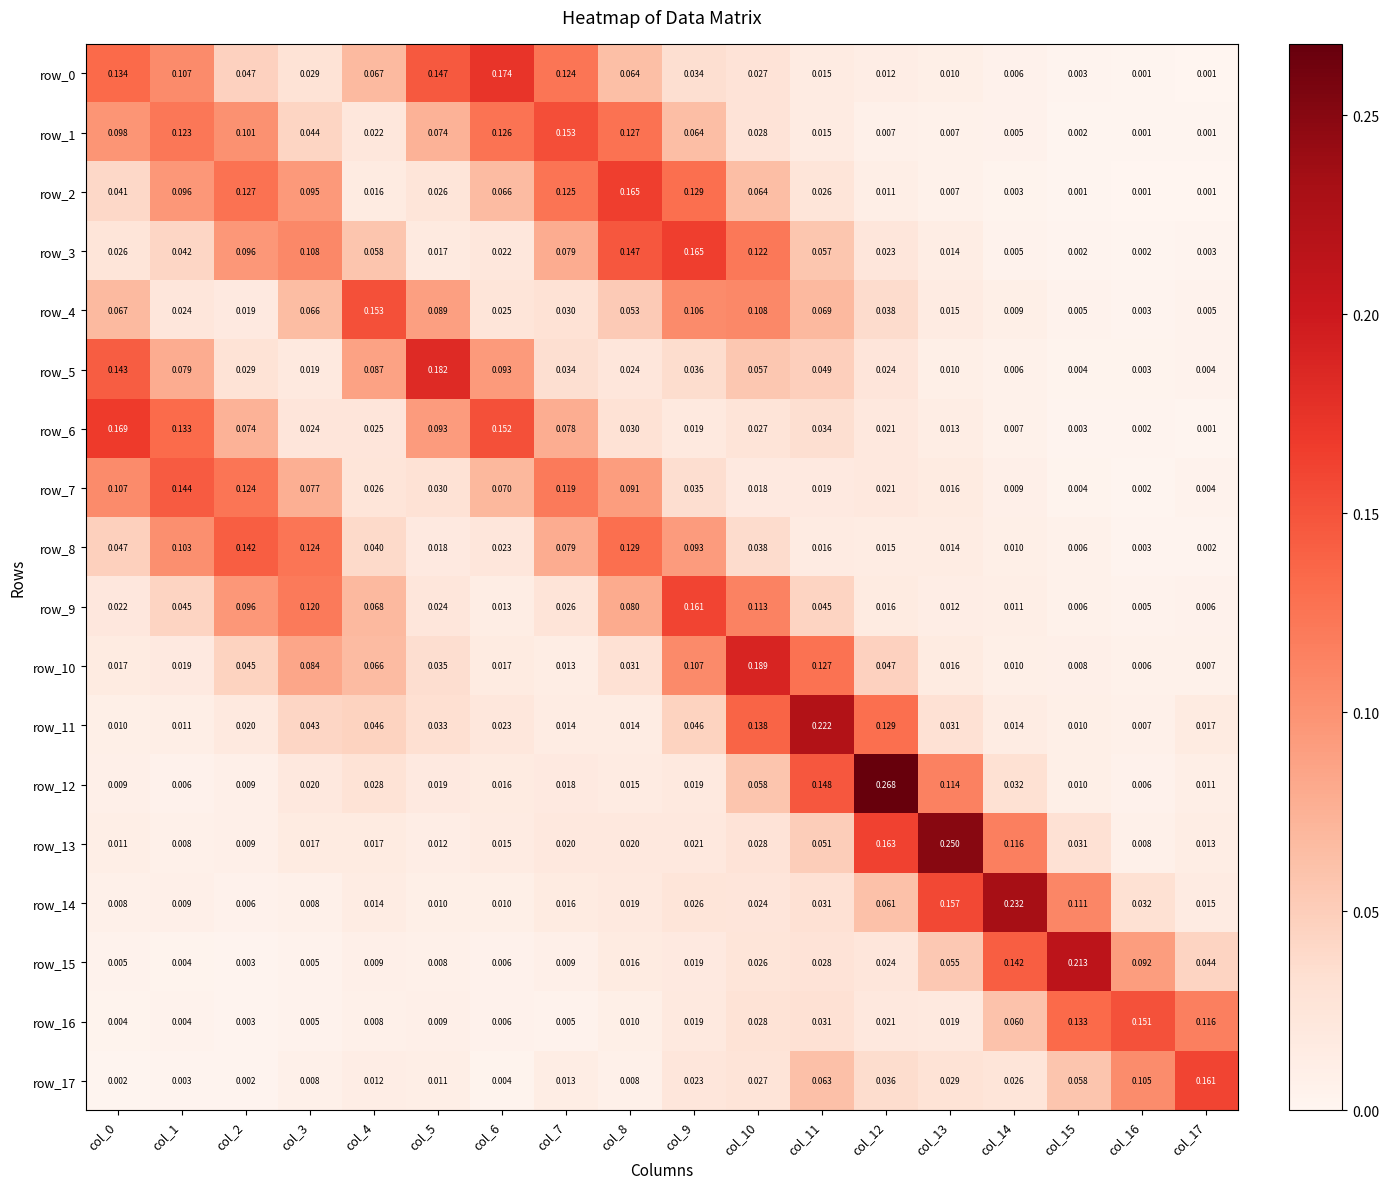

Reading left to right, extract all data points from this chart.

row_0: col_0=0.1	col_1=0.1	col_2=0.0	col_3=0.0	col_4=0.1	col_5=0.1	col_6=0.2	col_7=0.1	col_8=0.1	col_9=0.0	col_10=0.0	col_11=0.0	col_12=0.0	col_13=0.0	col_14=0.0	col_15=0.0	col_16=0.0	col_17=0.0
row_1: col_0=0.1	col_1=0.1	col_2=0.1	col_3=0.0	col_4=0.0	col_5=0.1	col_6=0.1	col_7=0.2	col_8=0.1	col_9=0.1	col_10=0.0	col_11=0.0	col_12=0.0	col_13=0.0	col_14=0.0	col_15=0.0	col_16=0.0	col_17=0.0
row_2: col_0=0.0	col_1=0.1	col_2=0.1	col_3=0.1	col_4=0.0	col_5=0.0	col_6=0.1	col_7=0.1	col_8=0.2	col_9=0.1	col_10=0.1	col_11=0.0	col_12=0.0	col_13=0.0	col_14=0.0	col_15=0.0	col_16=0.0	col_17=0.0
row_3: col_0=0.0	col_1=0.0	col_2=0.1	col_3=0.1	col_4=0.1	col_5=0.0	col_6=0.0	col_7=0.1	col_8=0.1	col_9=0.2	col_10=0.1	col_11=0.1	col_12=0.0	col_13=0.0	col_14=0.0	col_15=0.0	col_16=0.0	col_17=0.0
row_4: col_0=0.1	col_1=0.0	col_2=0.0	col_3=0.1	col_4=0.2	col_5=0.1	col_6=0.0	col_7=0.0	col_8=0.1	col_9=0.1	col_10=0.1	col_11=0.1	col_12=0.0	col_13=0.0	col_14=0.0	col_15=0.0	col_16=0.0	col_17=0.0
row_5: col_0=0.1	col_1=0.1	col_2=0.0	col_3=0.0	col_4=0.1	col_5=0.2	col_6=0.1	col_7=0.0	col_8=0.0	col_9=0.0	col_10=0.1	col_11=0.0	col_12=0.0	col_13=0.0	col_14=0.0	col_15=0.0	col_16=0.0	col_17=0.0
row_6: col_0=0.2	col_1=0.1	col_2=0.1	col_3=0.0	col_4=0.0	col_5=0.1	col_6=0.2	col_7=0.1	col_8=0.0	col_9=0.0	col_10=0.0	col_11=0.0	col_12=0.0	col_13=0.0	col_14=0.0	col_15=0.0	col_16=0.0	col_17=0.0
row_7: col_0=0.1	col_1=0.1	col_2=0.1	col_3=0.1	col_4=0.0	col_5=0.0	col_6=0.1	col_7=0.1	col_8=0.1	col_9=0.0	col_10=0.0	col_11=0.0	col_12=0.0	col_13=0.0	col_14=0.0	col_15=0.0	col_16=0.0	col_17=0.0
row_8: col_0=0.0	col_1=0.1	col_2=0.1	col_3=0.1	col_4=0.0	col_5=0.0	col_6=0.0	col_7=0.1	col_8=0.1	col_9=0.1	col_10=0.0	col_11=0.0	col_12=0.0	col_13=0.0	col_14=0.0	col_15=0.0	col_16=0.0	col_17=0.0
row_9: col_0=0.0	col_1=0.0	col_2=0.1	col_3=0.1	col_4=0.1	col_5=0.0	col_6=0.0	col_7=0.0	col_8=0.1	col_9=0.2	col_10=0.1	col_11=0.0	col_12=0.0	col_13=0.0	col_14=0.0	col_15=0.0	col_16=0.0	col_17=0.0
row_10: col_0=0.0	col_1=0.0	col_2=0.0	col_3=0.1	col_4=0.1	col_5=0.0	col_6=0.0	col_7=0.0	col_8=0.0	col_9=0.1	col_10=0.2	col_11=0.1	col_12=0.0	col_13=0.0	col_14=0.0	col_15=0.0	col_16=0.0	col_17=0.0
row_11: col_0=0.0	col_1=0.0	col_2=0.0	col_3=0.0	col_4=0.0	col_5=0.0	col_6=0.0	col_7=0.0	col_8=0.0	col_9=0.0	col_10=0.1	col_11=0.2	col_12=0.1	col_13=0.0	col_14=0.0	col_15=0.0	col_16=0.0	col_17=0.0
row_12: col_0=0.0	col_1=0.0	col_2=0.0	col_3=0.0	col_4=0.0	col_5=0.0	col_6=0.0	col_7=0.0	col_8=0.0	col_9=0.0	col_10=0.1	col_11=0.1	col_12=0.3	col_13=0.1	col_14=0.0	col_15=0.0	col_16=0.0	col_17=0.0
row_13: col_0=0.0	col_1=0.0	col_2=0.0	col_3=0.0	col_4=0.0	col_5=0.0	col_6=0.0	col_7=0.0	col_8=0.0	col_9=0.0	col_10=0.0	col_11=0.1	col_12=0.2	col_13=0.3	col_14=0.1	col_15=0.0	col_16=0.0	col_17=0.0
row_14: col_0=0.0	col_1=0.0	col_2=0.0	col_3=0.0	col_4=0.0	col_5=0.0	col_6=0.0	col_7=0.0	col_8=0.0	col_9=0.0	col_10=0.0	col_11=0.0	col_12=0.1	col_13=0.2	col_14=0.2	col_15=0.1	col_16=0.0	col_17=0.0
row_15: col_0=0.0	col_1=0.0	col_2=0.0	col_3=0.0	col_4=0.0	col_5=0.0	col_6=0.0	col_7=0.0	col_8=0.0	col_9=0.0	col_10=0.0	col_11=0.0	col_12=0.0	col_13=0.1	col_14=0.1	col_15=0.2	col_16=0.1	col_17=0.0
row_16: col_0=0.0	col_1=0.0	col_2=0.0	col_3=0.0	col_4=0.0	col_5=0.0	col_6=0.0	col_7=0.0	col_8=0.0	col_9=0.0	col_10=0.0	col_11=0.0	col_12=0.0	col_13=0.0	col_14=0.1	col_15=0.1	col_16=0.2	col_17=0.1
row_17: col_0=0.0	col_1=0.0	col_2=0.0	col_3=0.0	col_4=0.0	col_5=0.0	col_6=0.0	col_7=0.0	col_8=0.0	col_9=0.0	col_10=0.0	col_11=0.1	col_12=0.0	col_13=0.0	col_14=0.0	col_15=0.1	col_16=0.1	col_17=0.2